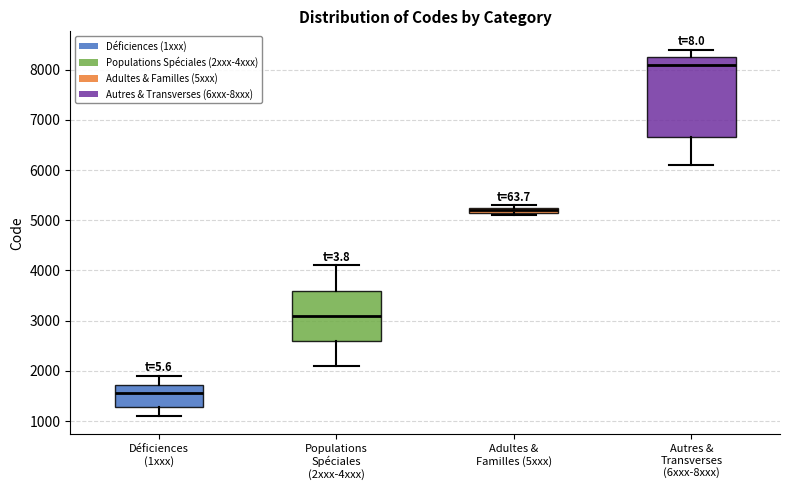

Where is the lower edge of the box for Populations Spéciales (2xxx-4xxx) on the y-axis? The values are not printed on the chart, so give them approximately, as read against the axis.

2600